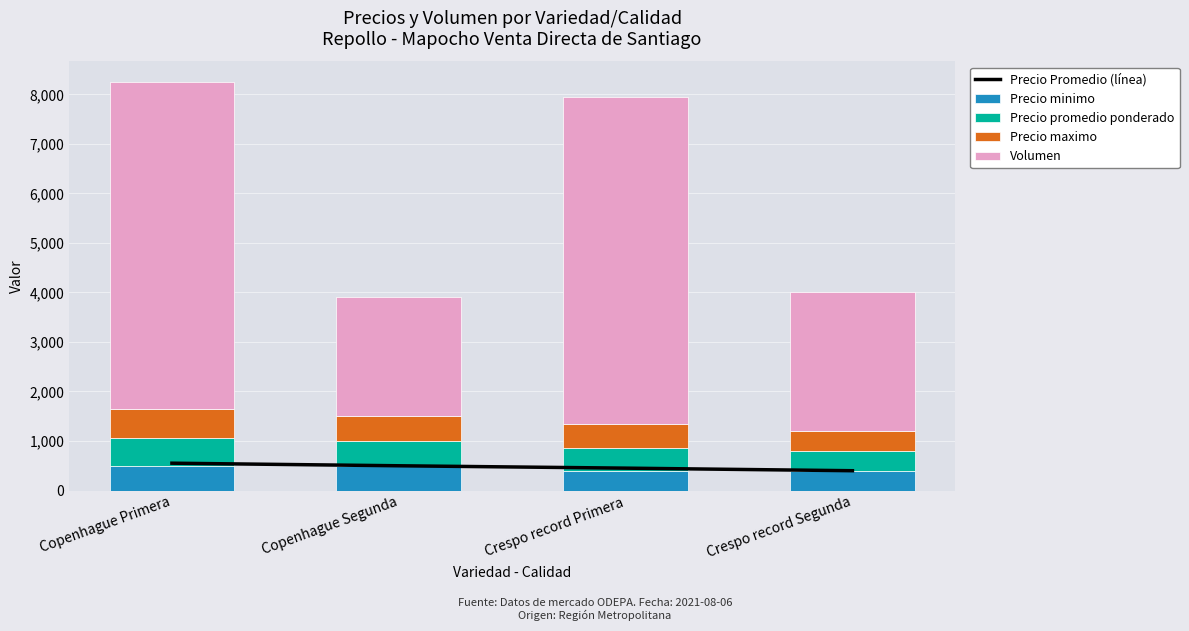

What value does the Volumen series have at Copenhague Primera?

6600